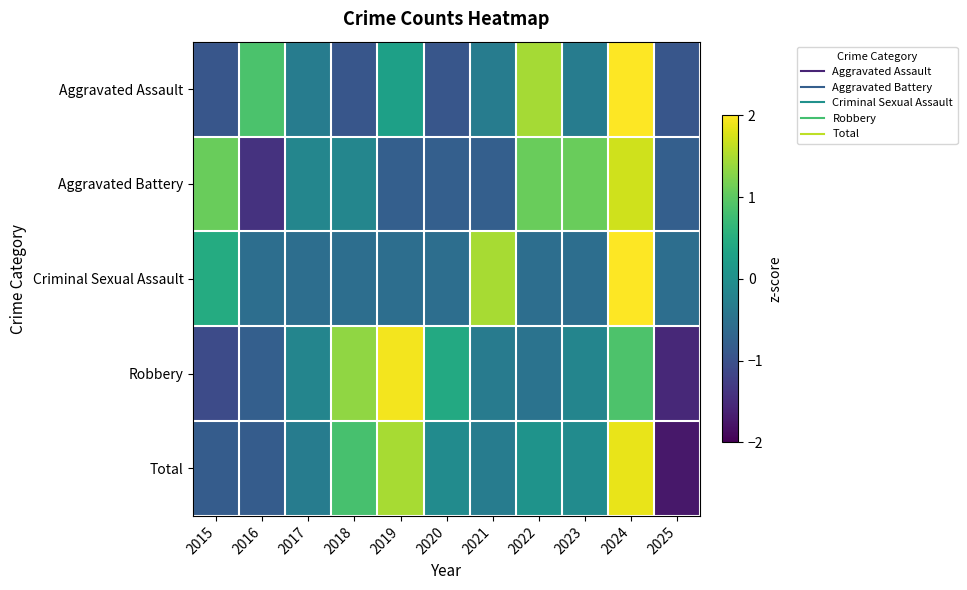

Reading left to right, what are all the values shown in this chart?

Aggravated Assault: 2015=-0.9	2016=0.9	2017=-0.3	2018=-0.9	2019=0.3	2020=-0.9	2021=-0.3	2022=1.5	2023=-0.3	2024=2.1	2025=-0.9
Aggravated Battery: 2015=1.1	2016=-1.4	2017=-0.2	2018=-0.2	2019=-0.8	2020=-0.8	2021=-0.8	2022=1.1	2023=1.1	2024=1.7	2025=-0.8
Criminal Sexual Assault: 2015=0.5	2016=-0.6	2017=-0.6	2018=-0.6	2019=-0.6	2020=-0.6	2021=1.5	2022=-0.6	2023=-0.6	2024=2.5	2025=-0.6
Robbery: 2015=-1.1	2016=-0.8	2017=-0.2	2018=1.3	2019=1.9	2020=0.4	2021=-0.3	2022=-0.5	2023=-0.2	2024=0.9	2025=-1.5
Total: 2015=-0.8	2016=-0.8	2017=-0.3	2018=0.8	2019=1.5	2020=-0.1	2021=-0.3	2022=0.1	2023=-0.1	2024=1.9	2025=-1.7